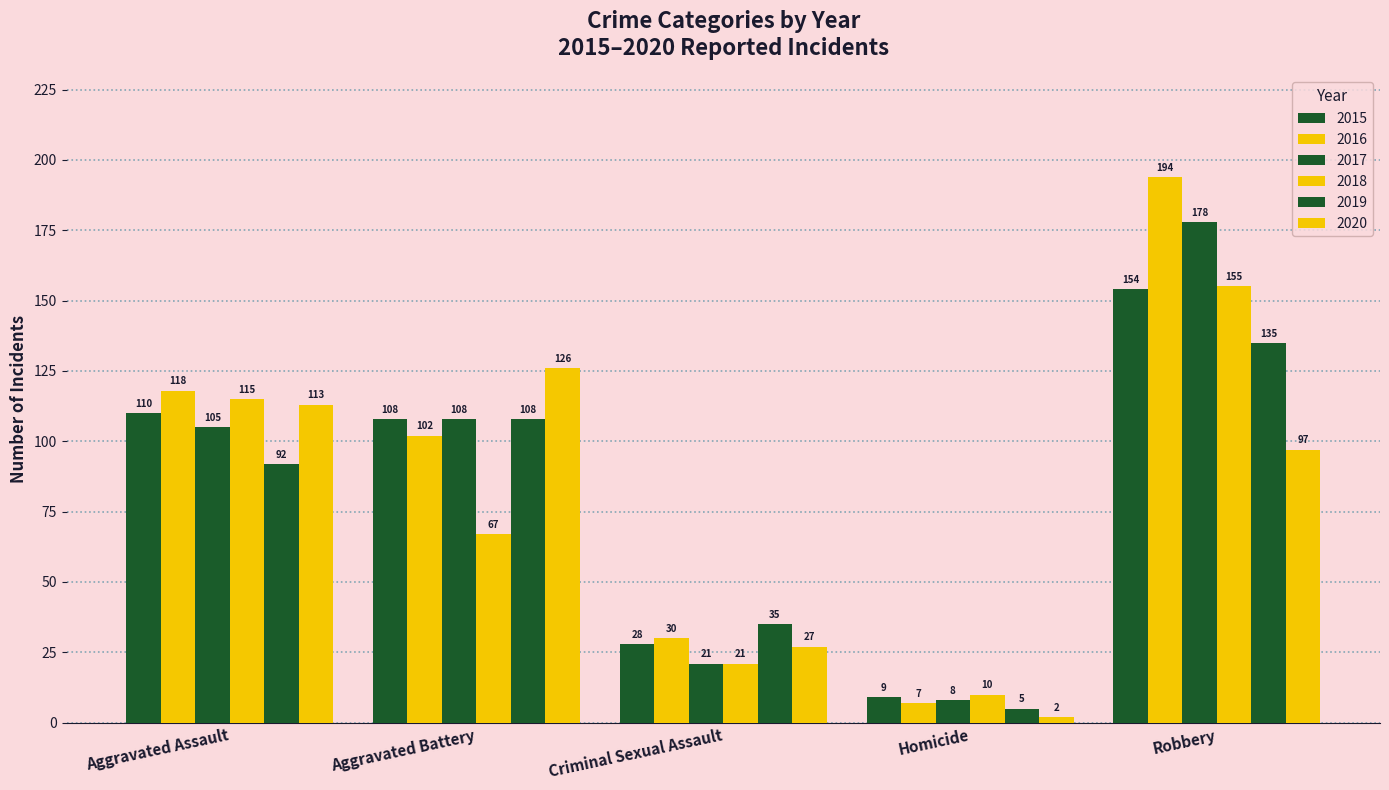

Is it true that 2018 equals 115 at Aggravated Assault?

True